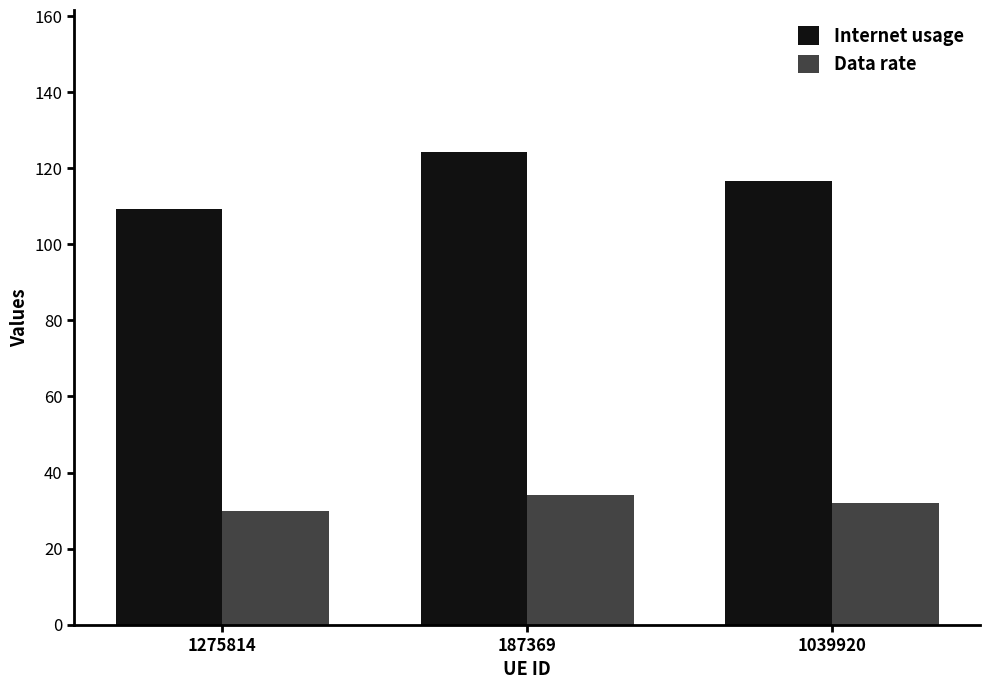

Rank the categories by Internet usage value from lowest to highest.

1275814, 1039920, 187369